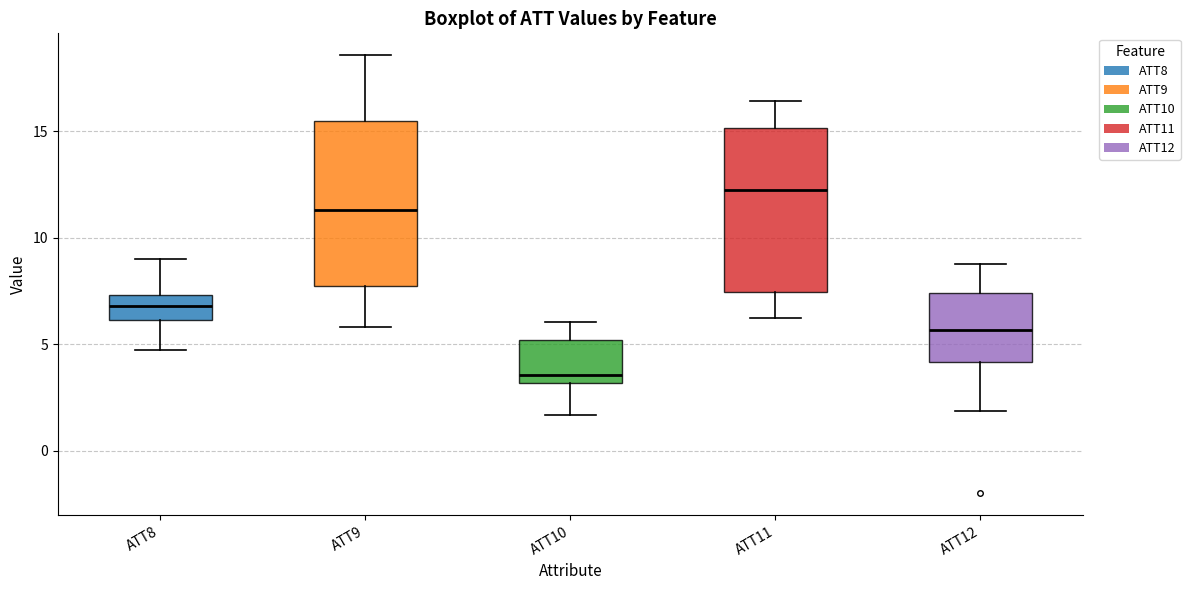

Reading left to right, read every box against the y-axis: the position of its median line, the range the box covers, and the ends of its whiskers. The values are not printed on the chart, so give them approximately, as read against the axis.

ATT8: median 7.0, box 6.0 to 7.5, whiskers 4.5 to 9.0
ATT9: median 11.5, box 7.5 to 15.5, whiskers 6.0 to 18.5
ATT10: median 3.5, box 3.0 to 5.0, whiskers 1.5 to 6.0
ATT11: median 12.0, box 7.5 to 15.0, whiskers 6.0 to 16.5
ATT12: median 5.5, box 4.0 to 7.5, whiskers 2.0 to 9.0